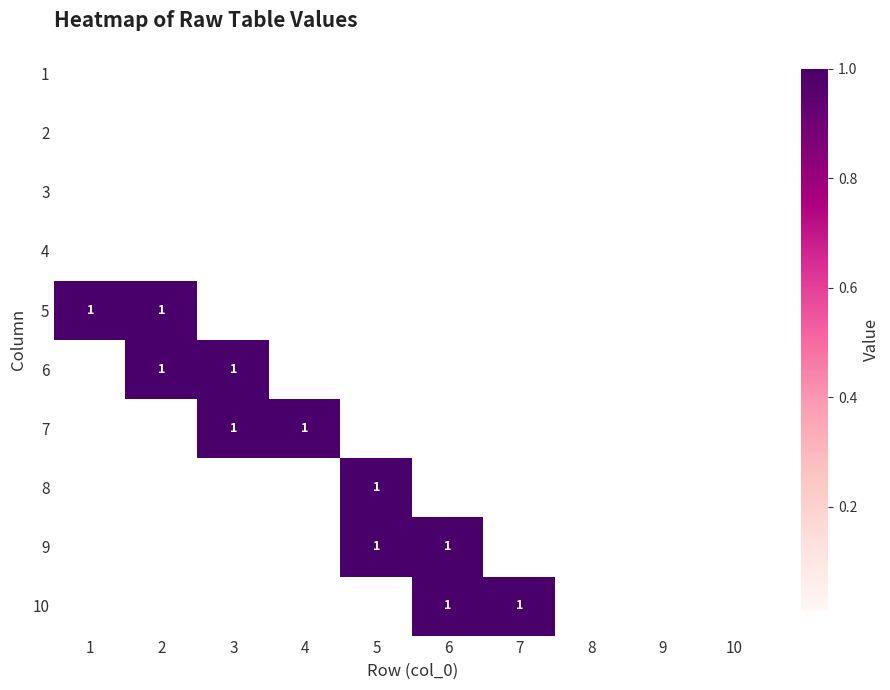

What is the total value across all series at 5?

2